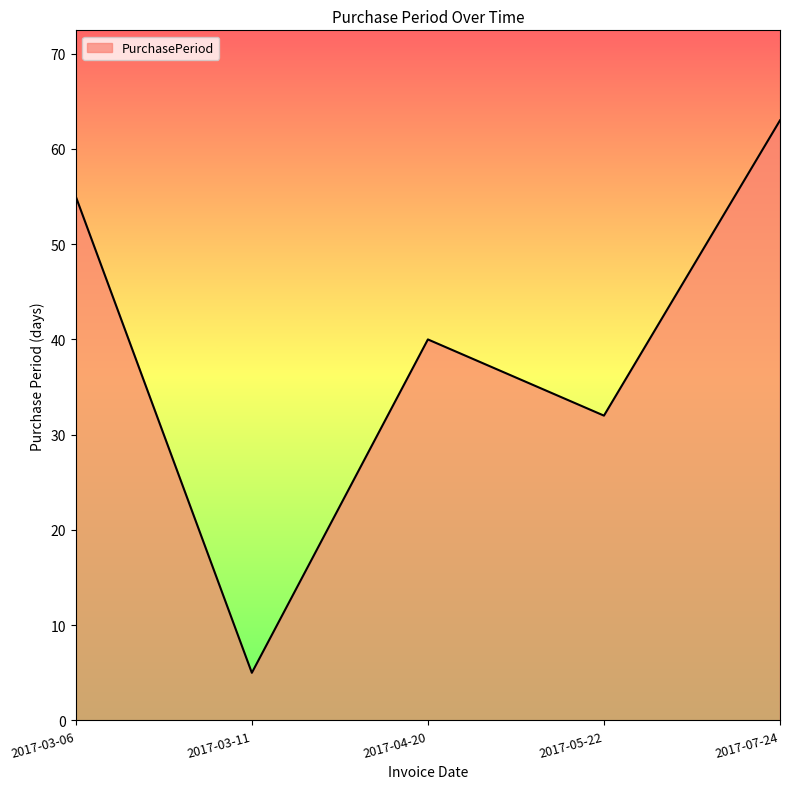

Is it true that the value at 2017-05-22 is 20?

False